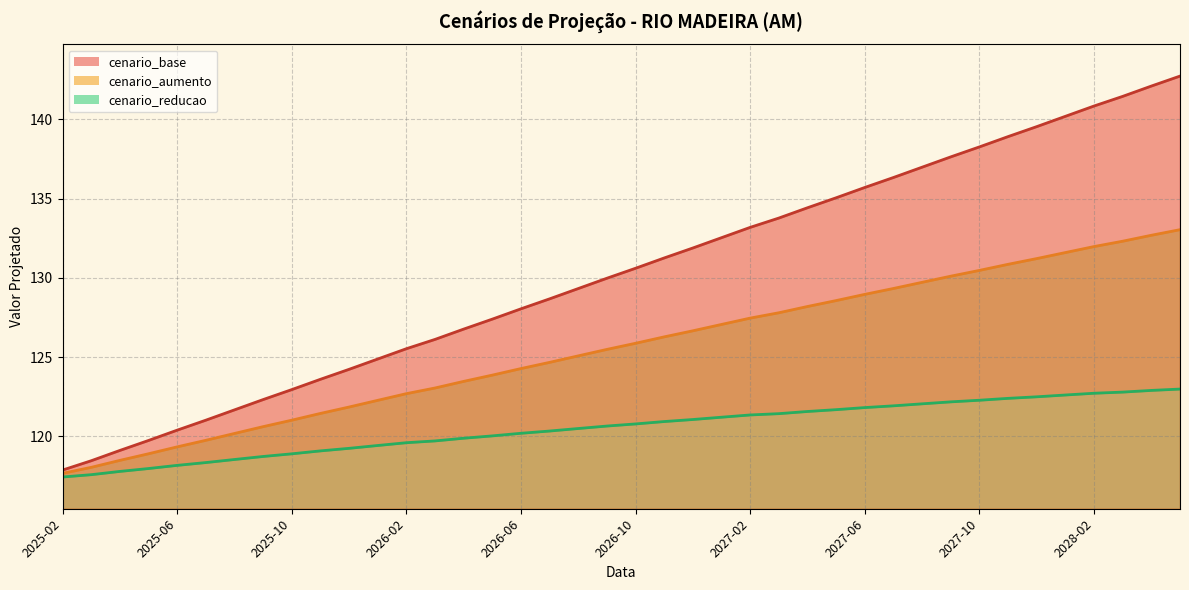

What is the total value across all series at 2027-04?

384.2